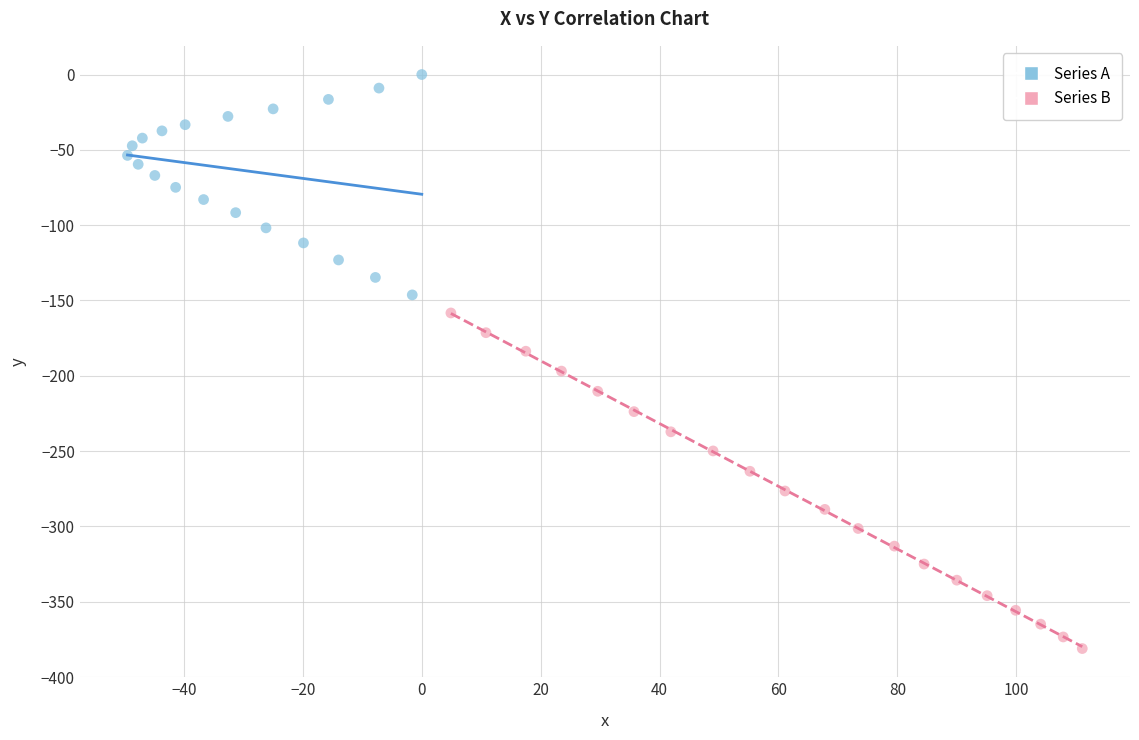

Which series contains the lowest Y value?

Series B